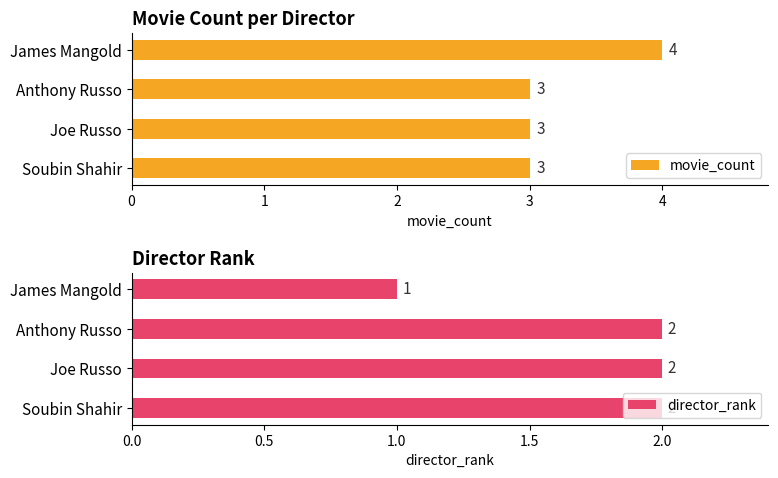

How many groups of bars are there?

4